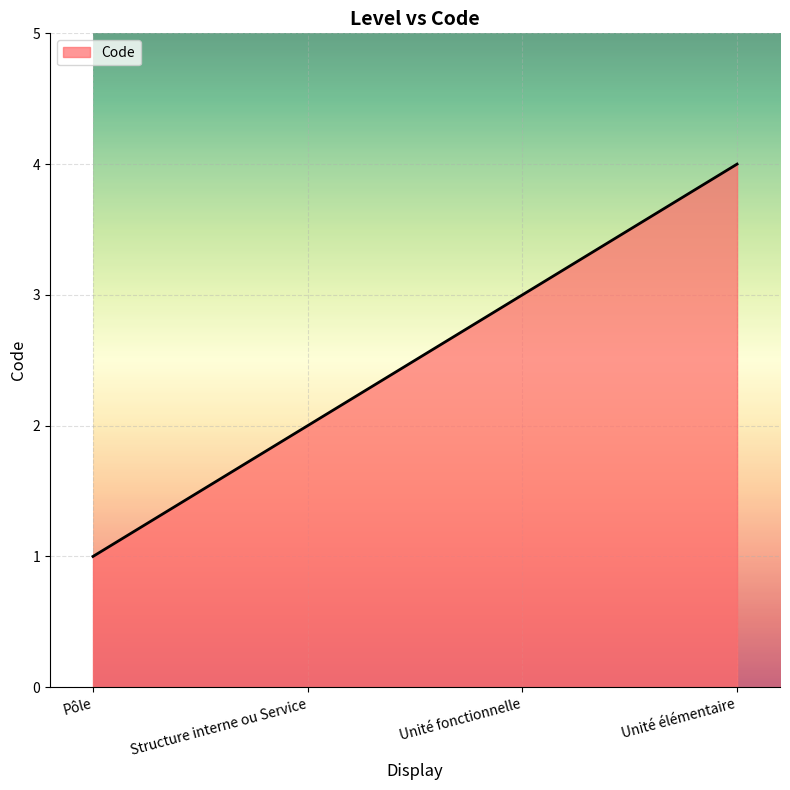

What is the minimum value shown in the chart?

1